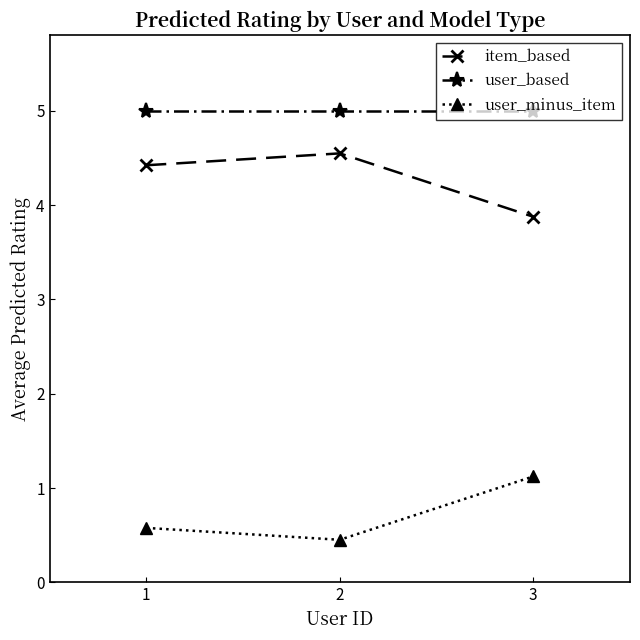

Reading left to right, list all the values displayed in this chart.

item_based: 1=4.4	2=4.5	3=3.9
user_based: 1=5.0	2=5.0	3=5.0
user_minus_item: 1=0.6	2=0.5	3=1.1